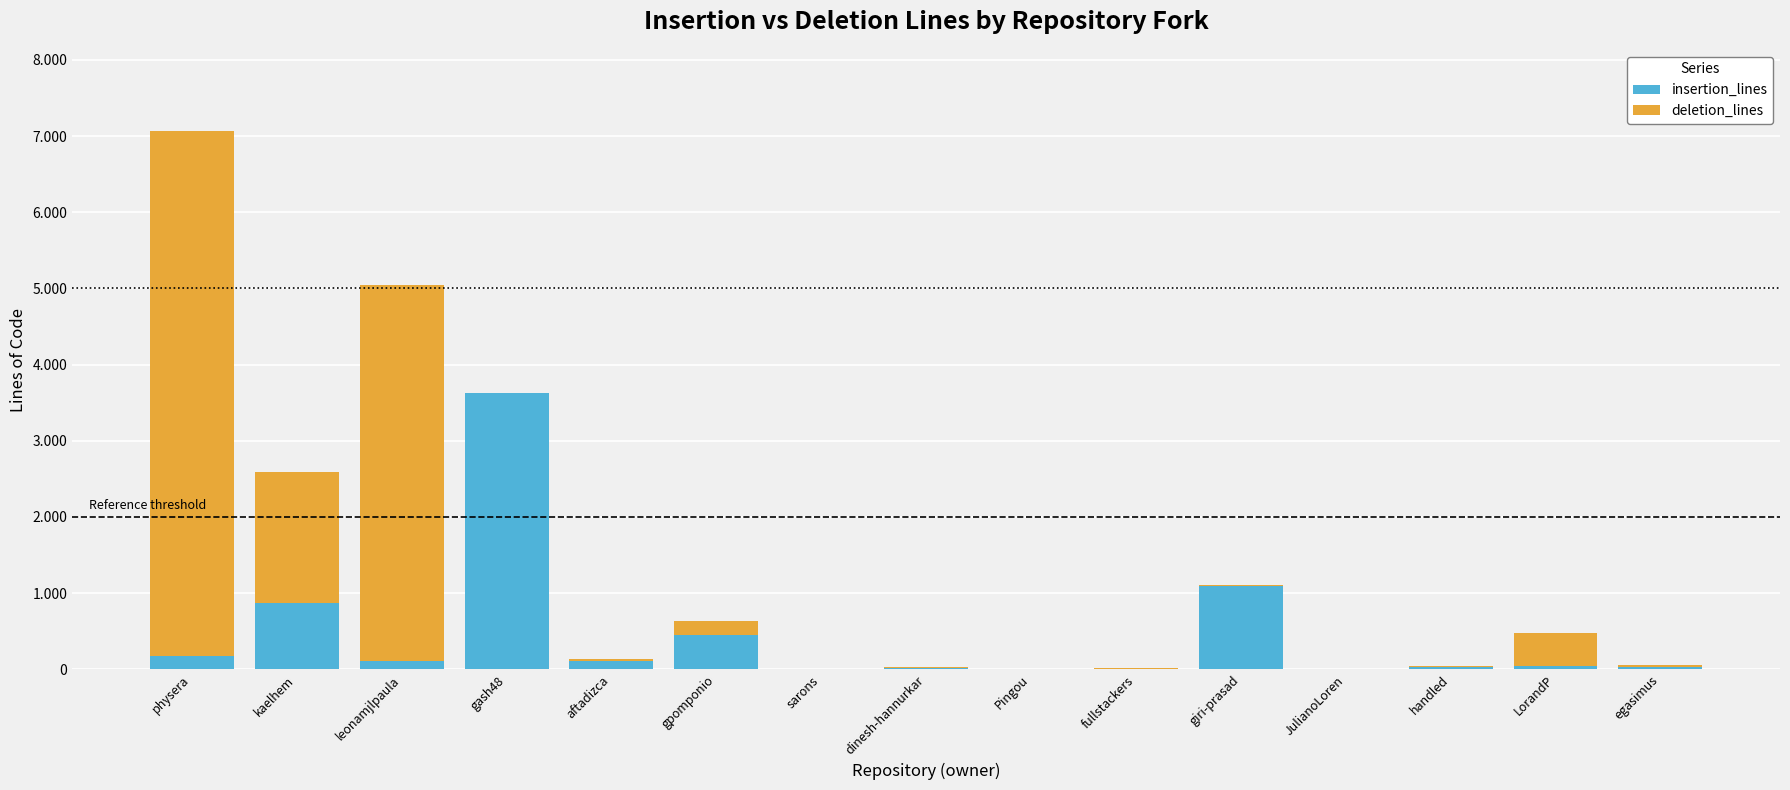

Rank the categories by deletion_lines value from lowest to highest.

sarons, JulianoLoren, Pingou, gash48, fullstackers, dinesh-hannurkar, giri-prasad, handled, aftadizca, egasimus, gpomponio, LorandP, kaelhem, leonamjlpaula, physera